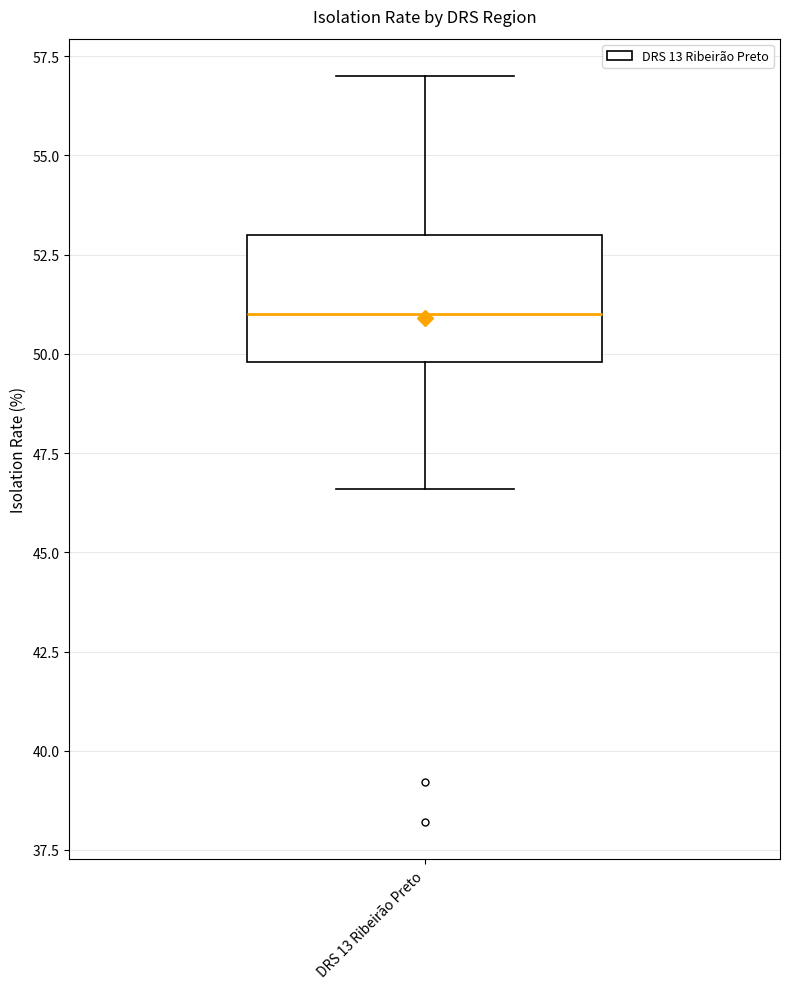

Transcribe this box plot: give where the median line is, the range the box spans, and where the two whiskers end, as read against the y-axis. The values are not printed on the chart, so give them approximately, as read against the axis.

median 51.0, box 50.0 to 53.0, whiskers 46.5 to 57.0